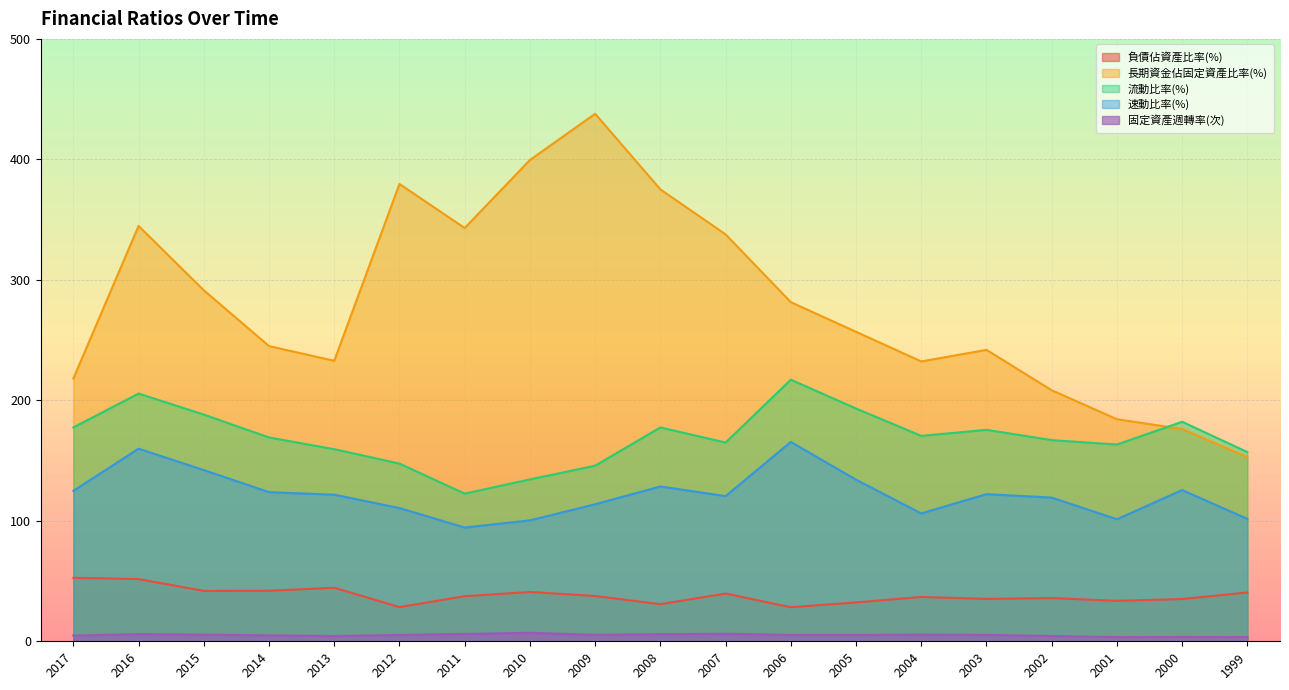

Between which two adjacent categories do 長期資金佔固定資產比率(%) and 流動比率(%) first intersect?

2001 and 2000